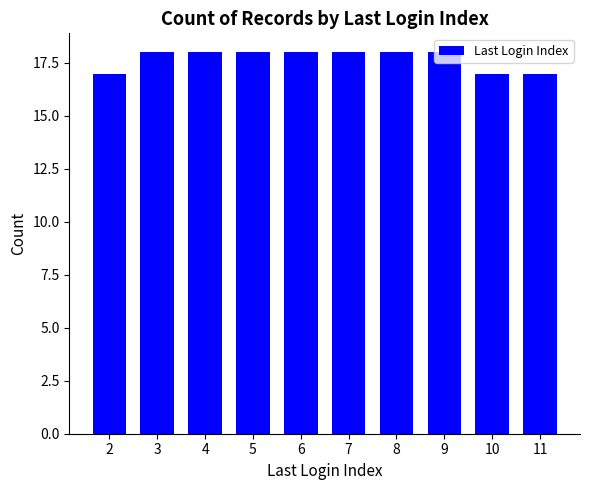

Reading left to right, list all the values displayed in this chart.

17	18	18	18	18	18	18	18	17	17